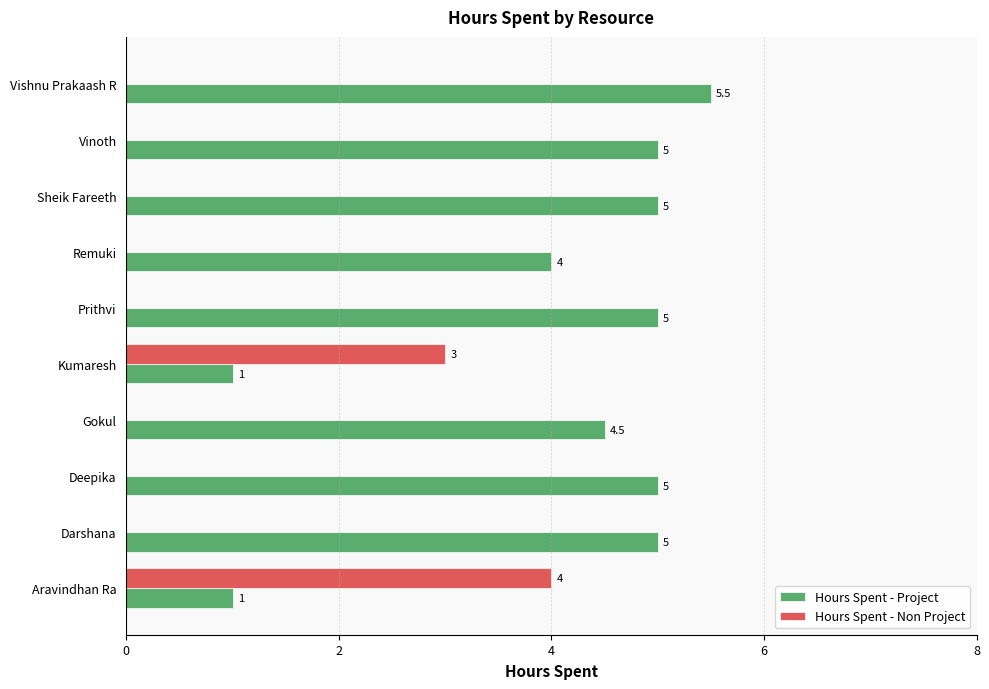

What is the highest value of the Hours Spent - Non Project series?

4.0